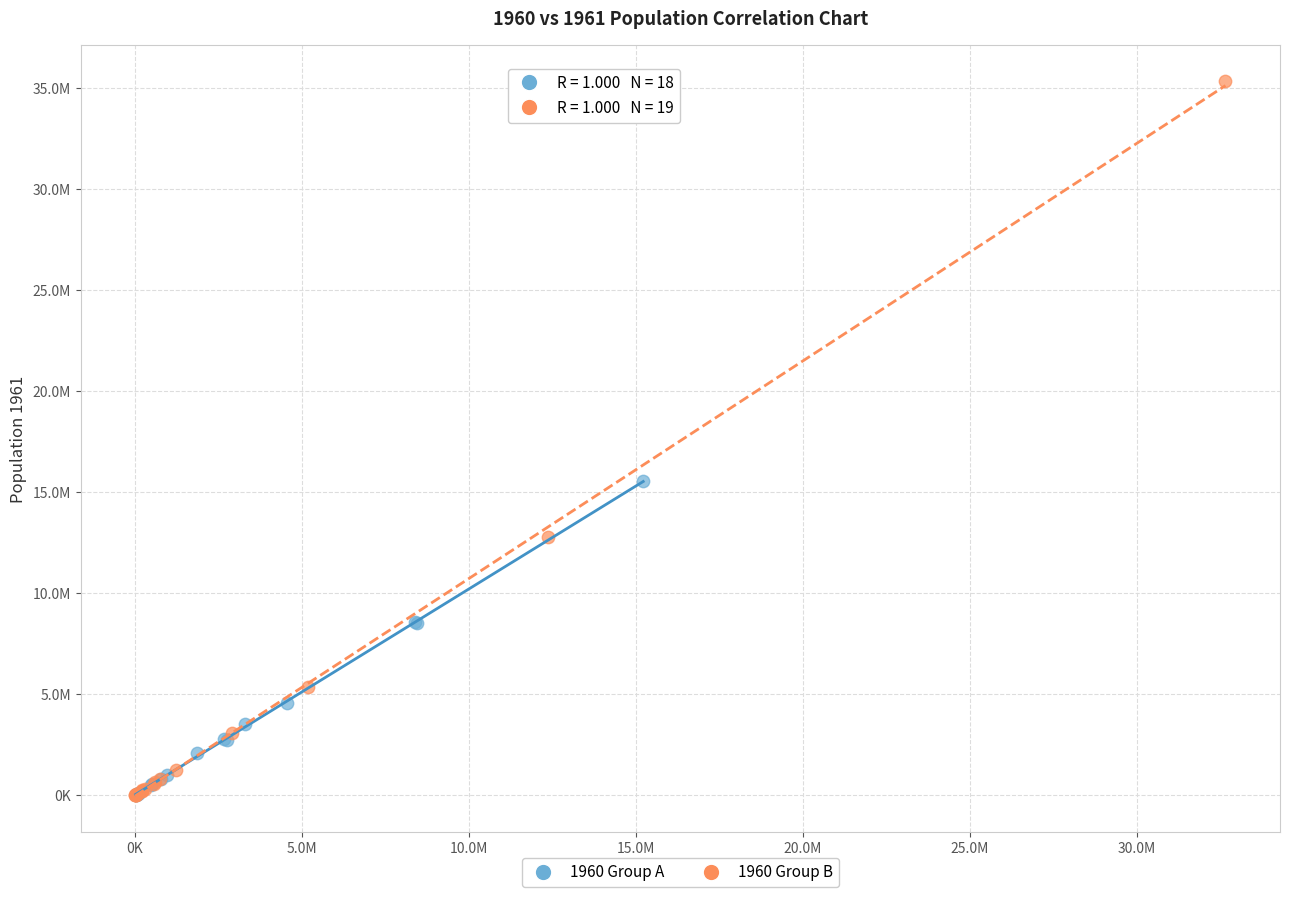

What are all the series names shown in the legend?

1960 Group A, 1960 Group B